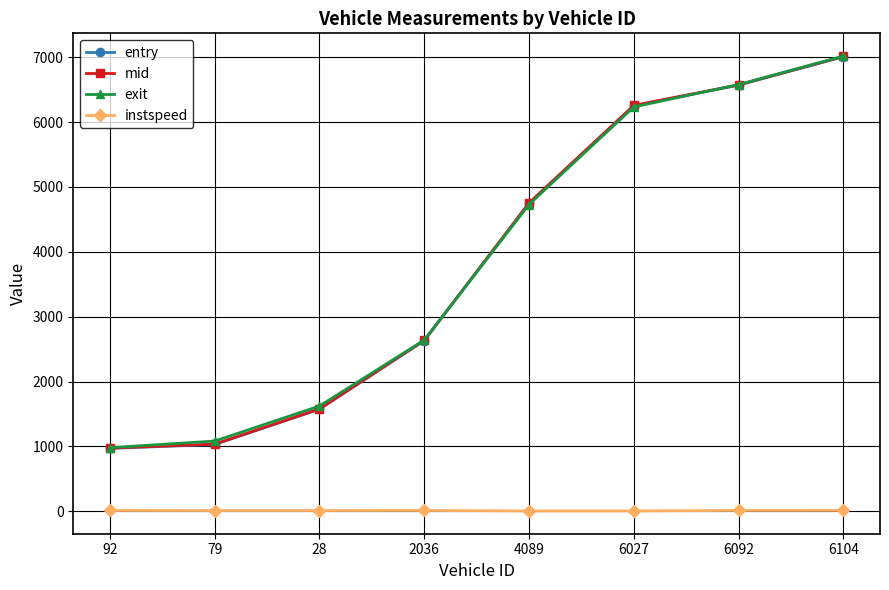

True or false: mid has more than 0 points higher than both neighbors.

False